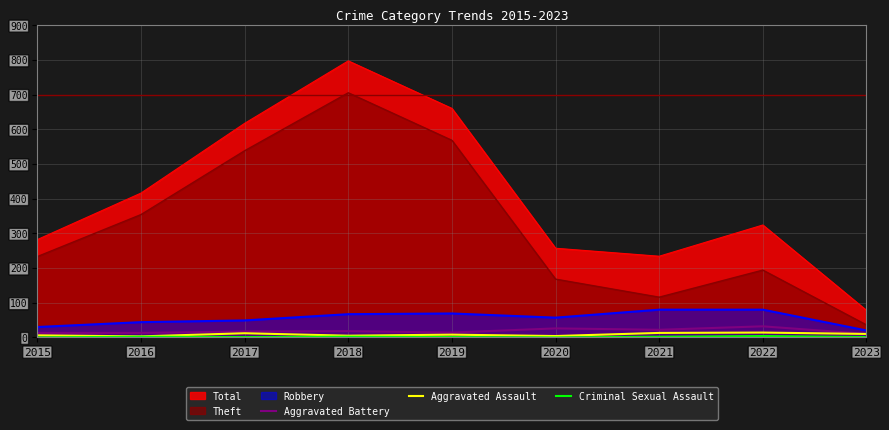

Which series has the largest total across all categories?

Total